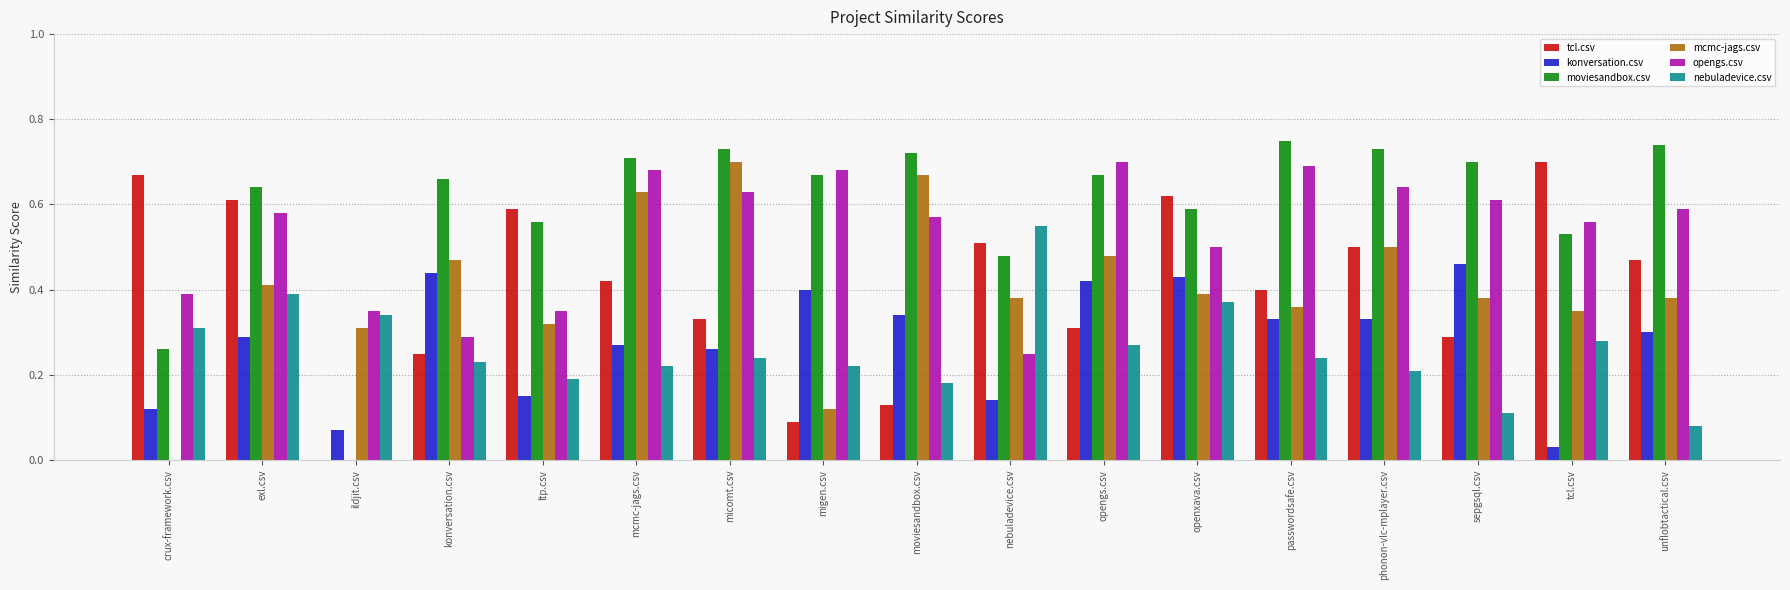

What is the sum of the moviesandbox.csv values at micomt.csv and openxava.csv?

1.3